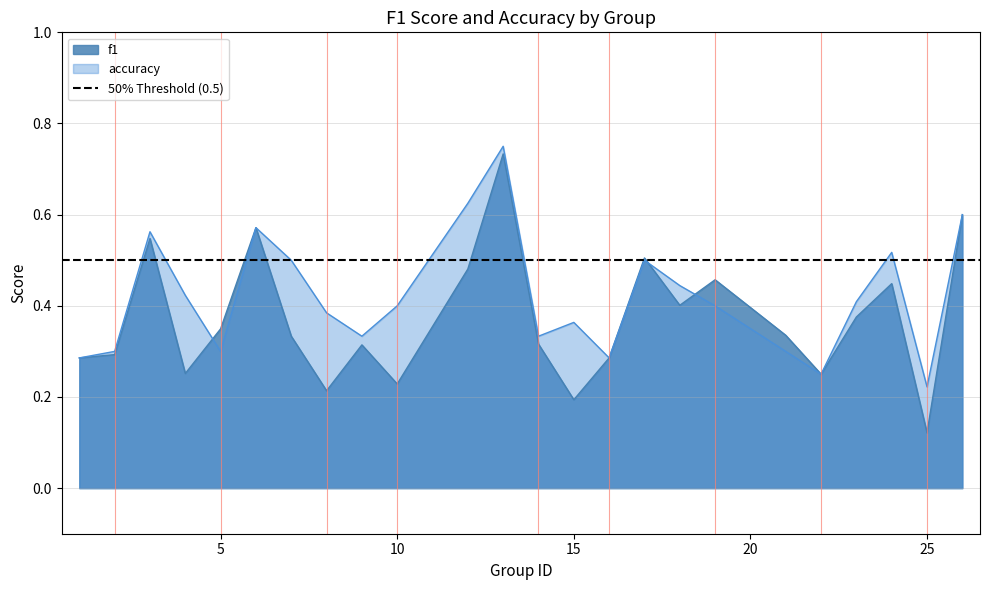

Which series has the largest range (max minus min)?

f1